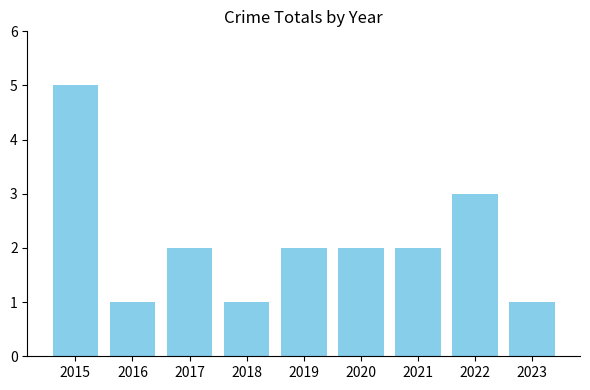

Which category has the highest value across all series?

2015